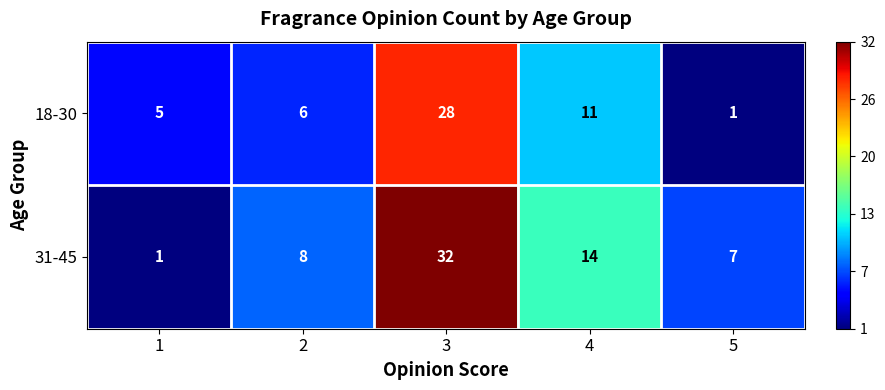

List the series in order of their overall mean, highest first.

31-45, 18-30